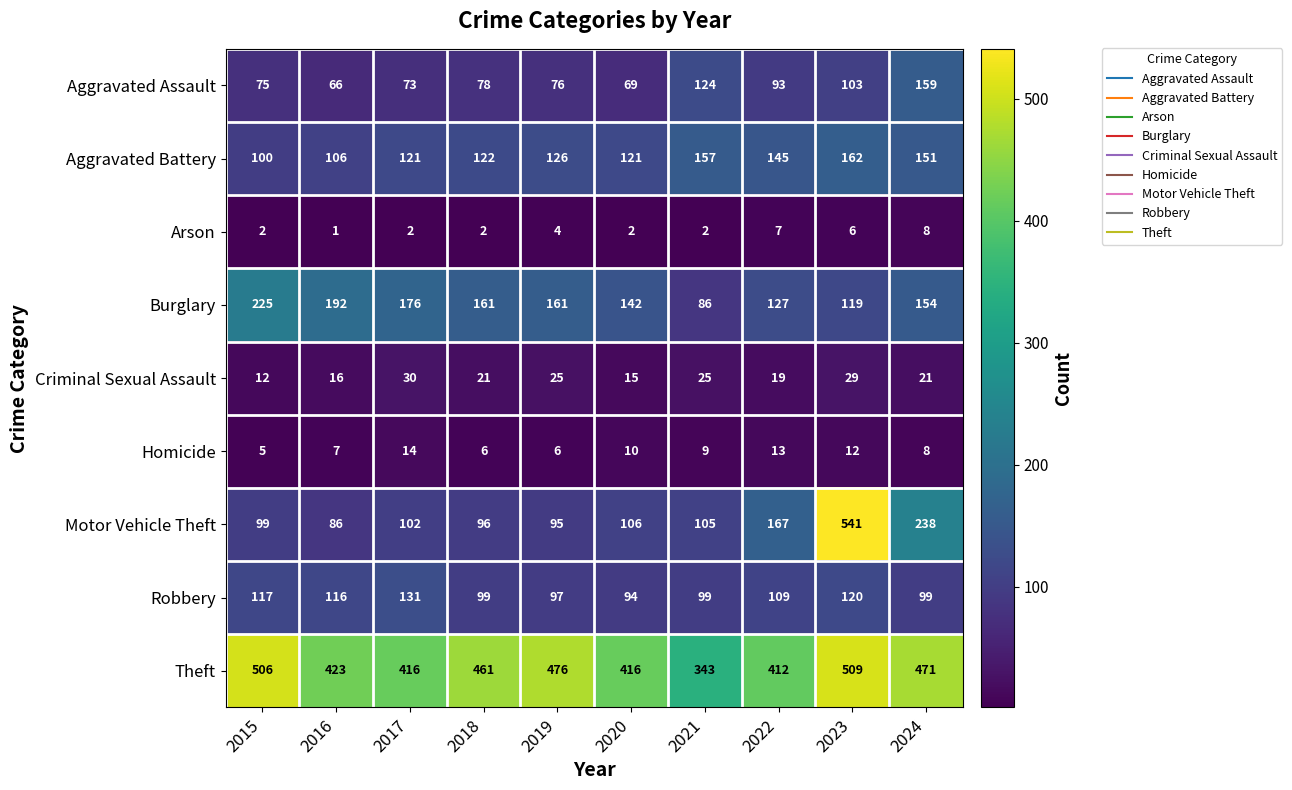

What is the greatest value displayed?

541